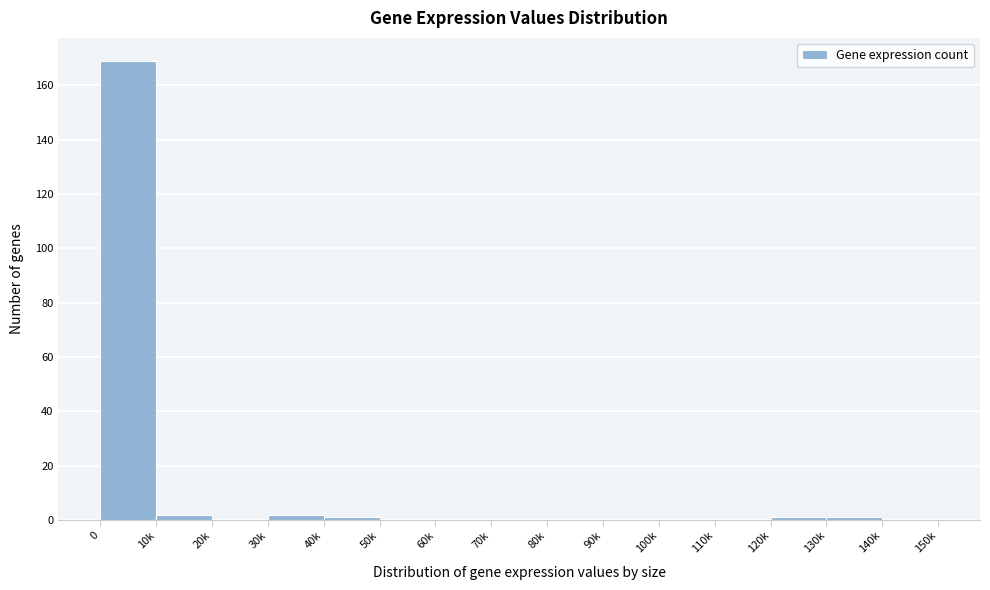

Reading left to right, extract all data points from this chart.

0=169	10k=2	20k=0	30k=2	40k=1	50k=0	60k=0	70k=0	80k=0	90k=0	100k=0	110k=0	120k=1	130k=1	140k=0